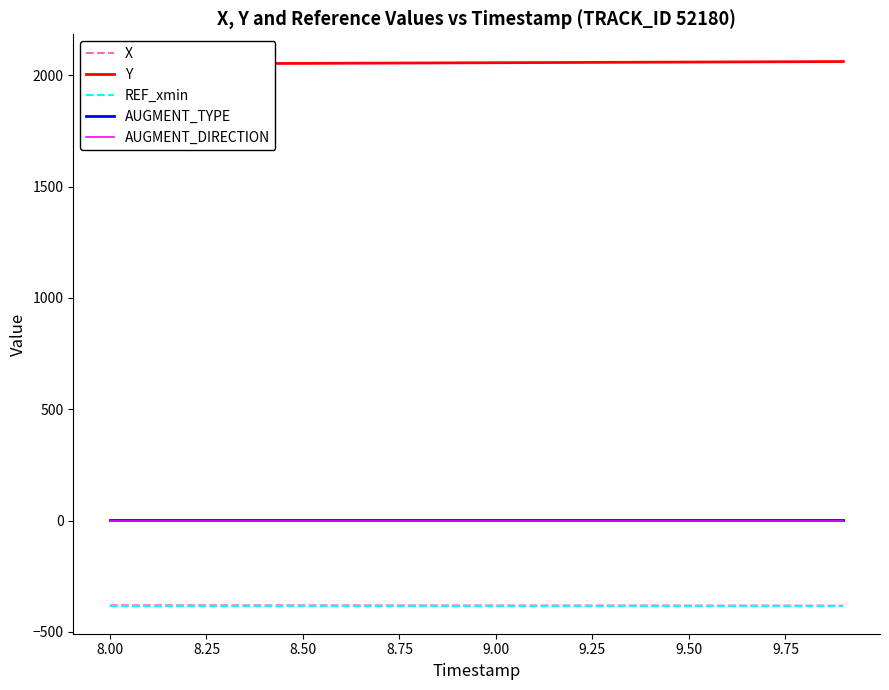

Reading left to right, what are all the values shown in this chart?

X: -379.9	-380.0	-380.1	-380.2	-380.3	-380.4	-380.5	-380.6	-380.7	-380.8	-380.9	-381.0	-381.1	-381.1	-381.2	-381.3	-381.4	-381.5	-381.6	-381.7
Y: 2050.7	2051.3	2051.9	2052.5	2053.1	2053.7	2054.3	2054.9	2055.5	2056.1	2056.6	2057.2	2057.8	2058.4	2059.0	2059.6	2060.2	2060.8	2061.4	2062.0
REF_xmin: -385.5	-385.5	-385.5	-385.5	-385.5	-385.5	-385.5	-385.5	-385.5	-385.5	-385.5	-385.5	-385.5	-385.5	-385.5	-385.5	-385.5	-385.5	-385.5	-385.5
AUGMENT_TYPE: 1.0	1.0	1.0	1.0	1.0	1.0	1.0	1.0	1.0	1.0	1.0	1.0	1.0	1.0	1.0	1.0	1.0	1.0	1.0	1.0
AUGMENT_DIRECTION: 0.0	0.0	0.0	0.0	0.0	0.0	0.0	0.0	0.0	0.0	0.0	0.0	0.0	0.0	0.0	0.0	0.0	0.0	0.0	0.0